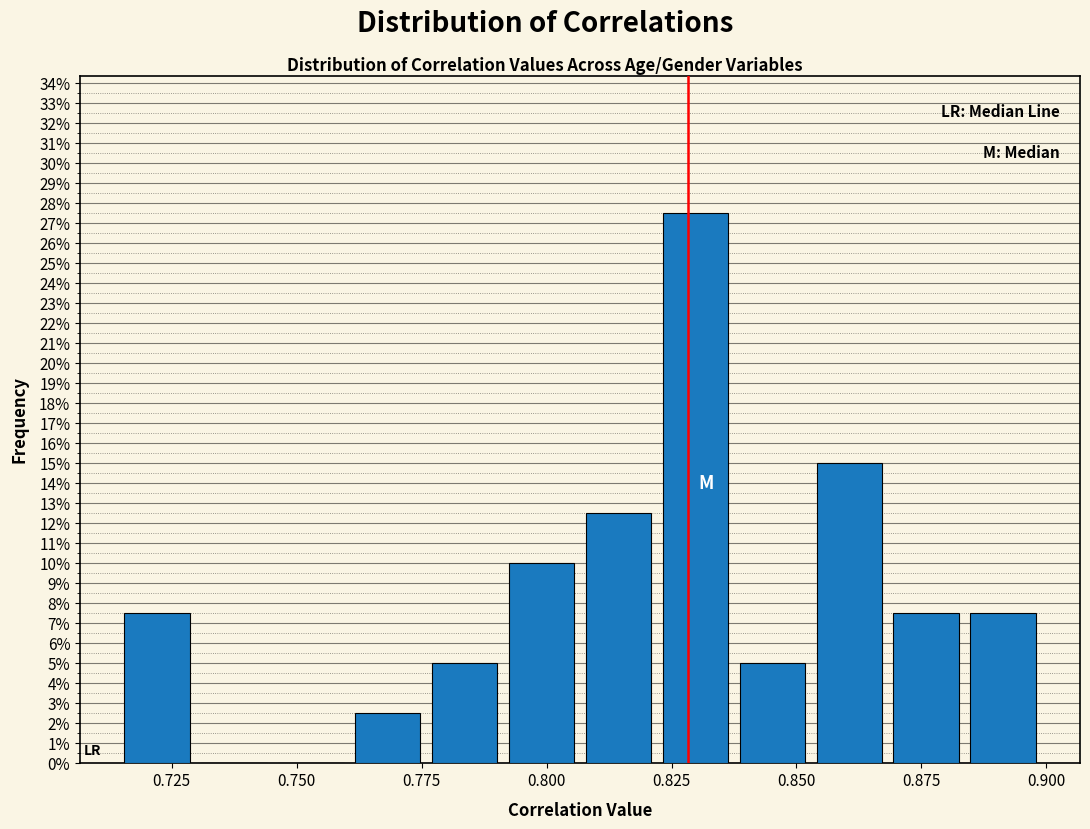

Read against the x-axis, roughly where is the centre of the tallest bar?

0.830